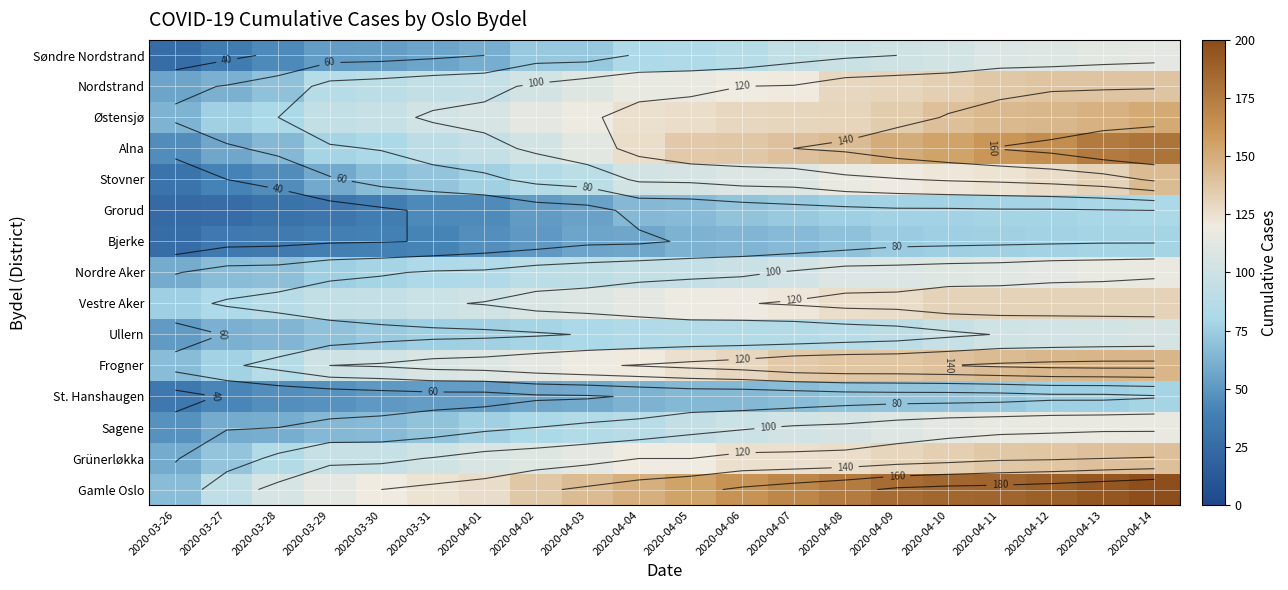

Which has a higher value, 2020-04-11 or 2020-04-12?

2020-04-12